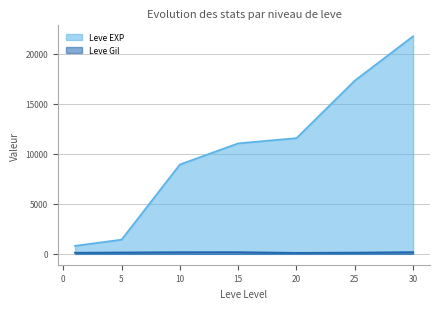

What is the total value across all series at 20?

11661